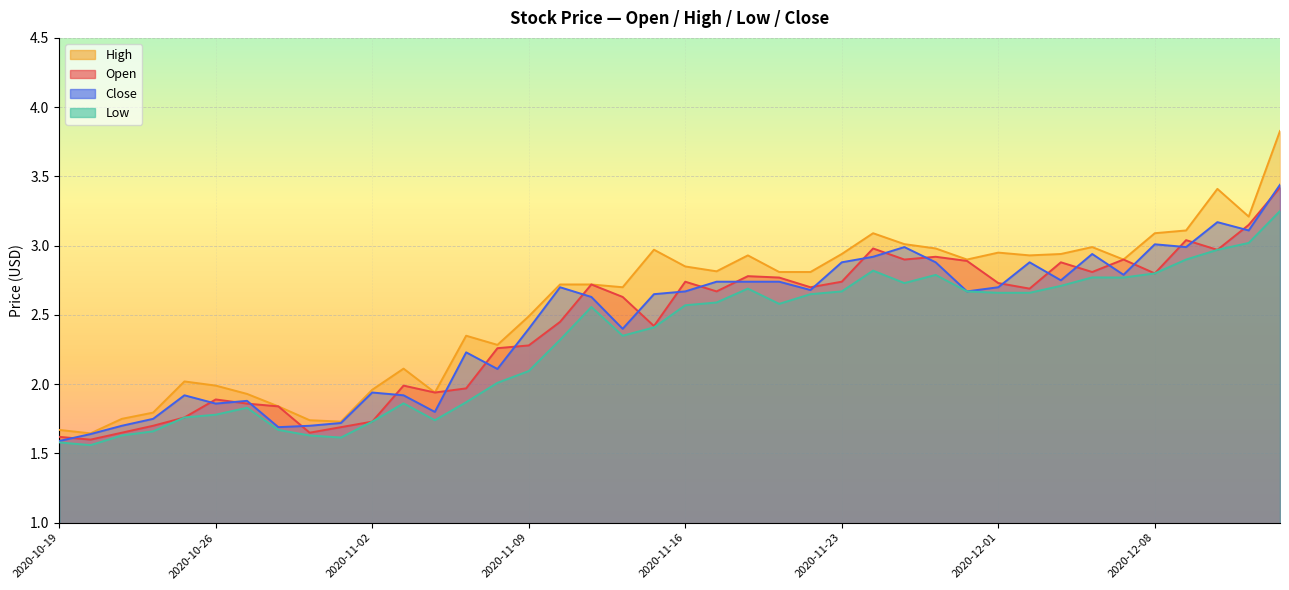

What is the difference between the highest and lowest values at 2020-11-25?

0.3